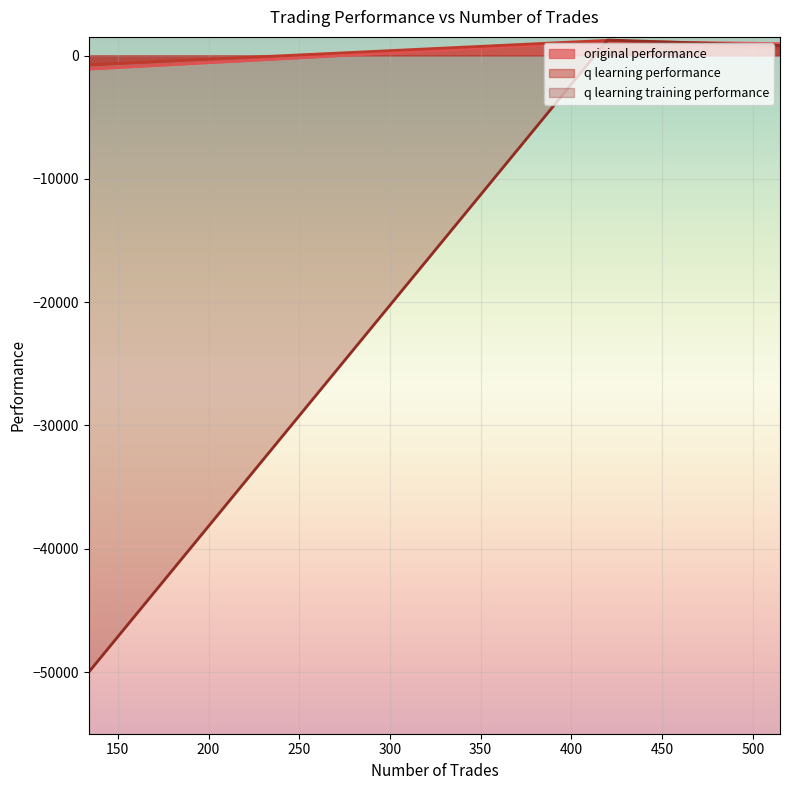

What is the smallest value displayed?

-50000.0